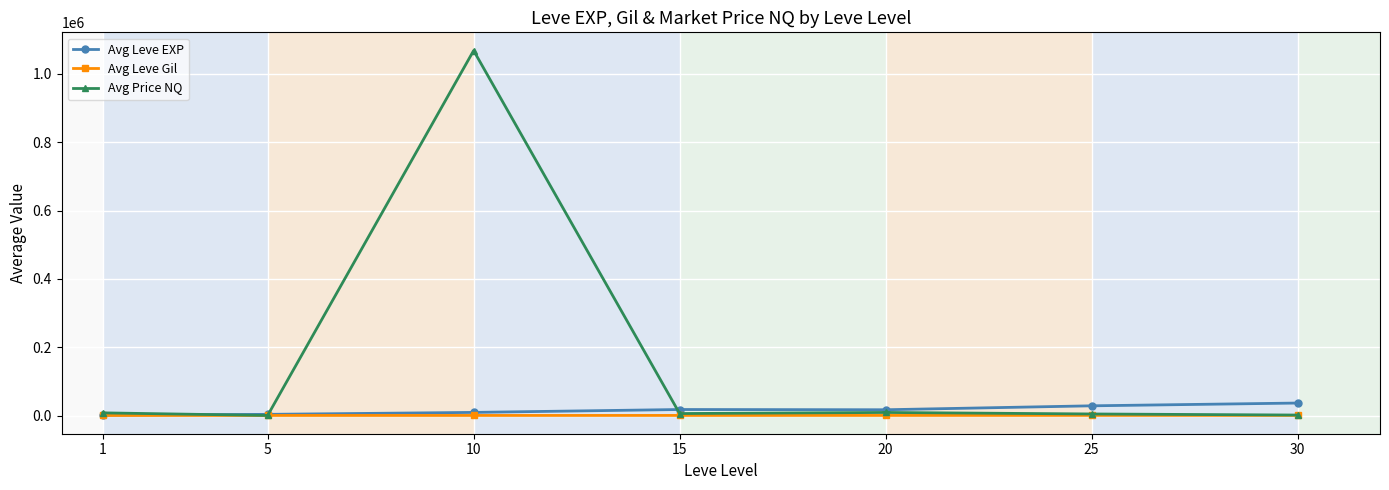

How many values in the Avg Leve Gil series are below 241?

3